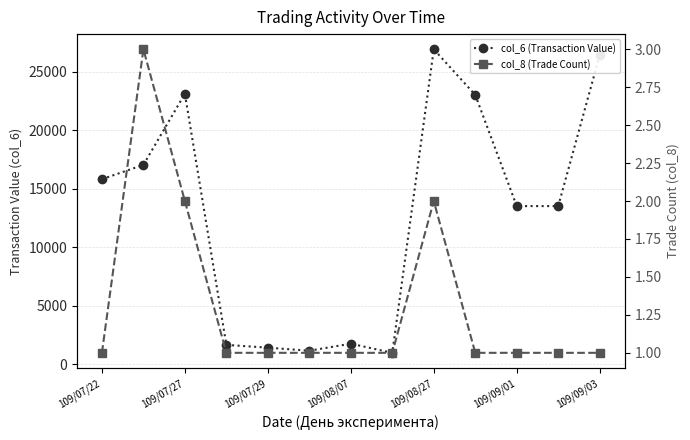

What are all the series names shown in the legend?

col_6 (Transaction Value), col_8 (Trade Count)